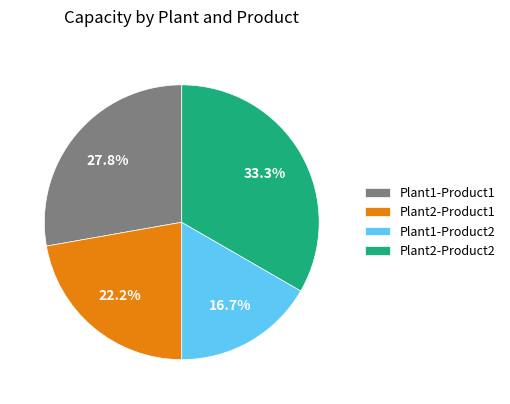

Is the sum of Plant2-Product2 and Plant1-Product1 greater than half?

Yes